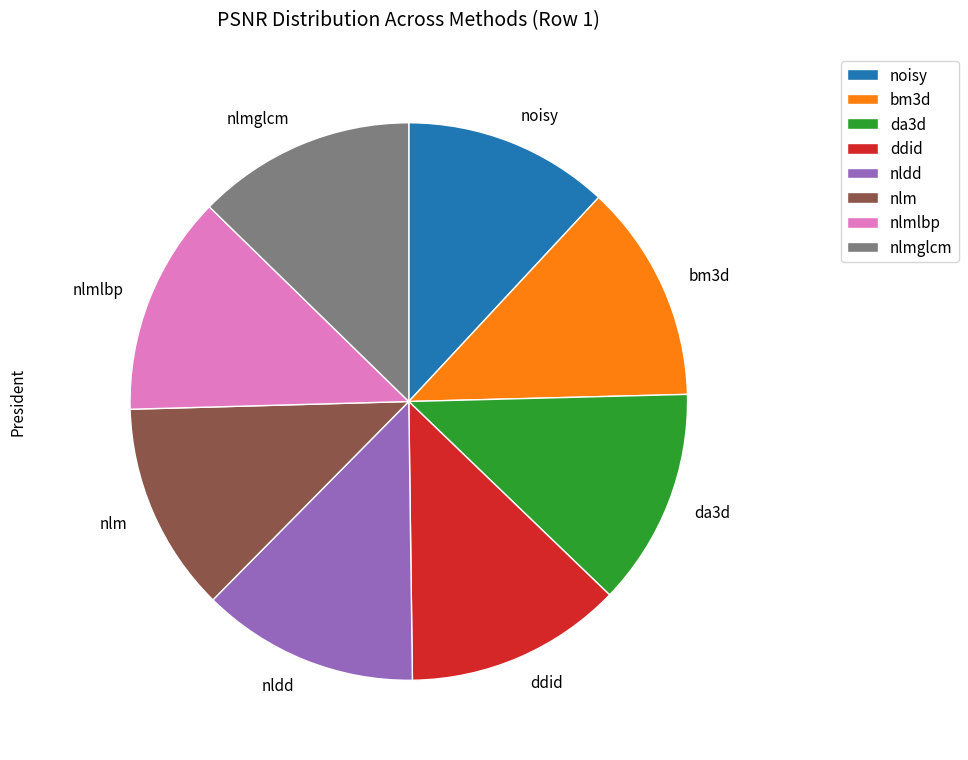

How many segments does this pie chart have?

8